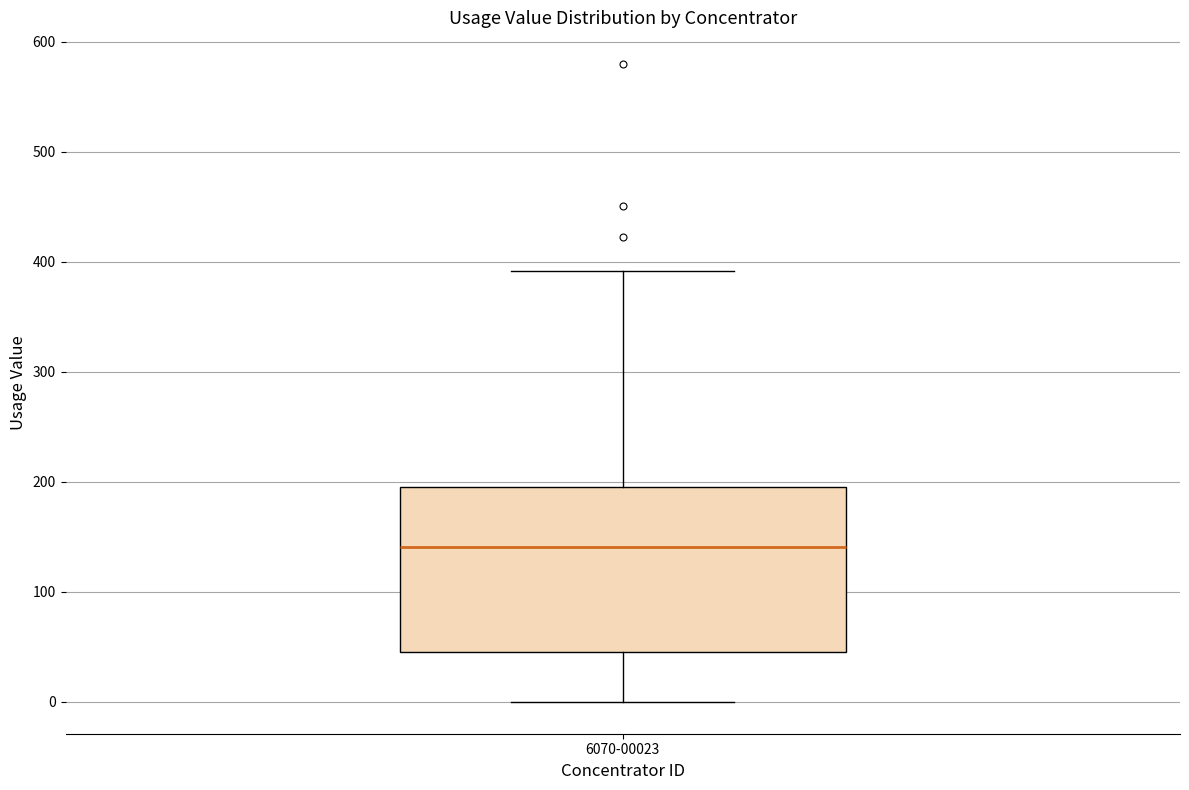

Where does the median line of the box for 6070-00023 sit on the y-axis? The values are not printed on the chart, so give them approximately, as read against the axis.

140